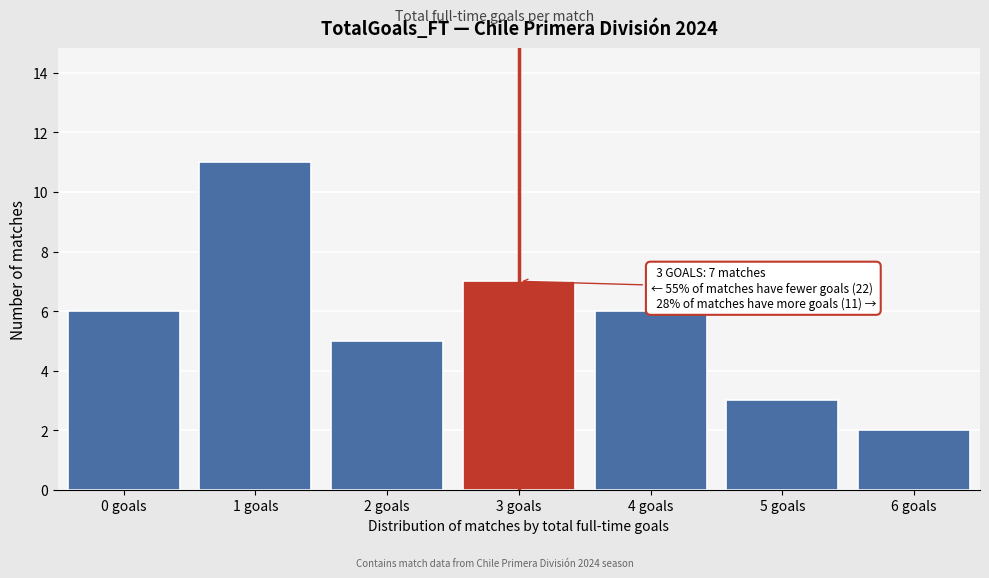

Reading right to left, extract all data points from this chart.

2	3	6	7	5	11	6